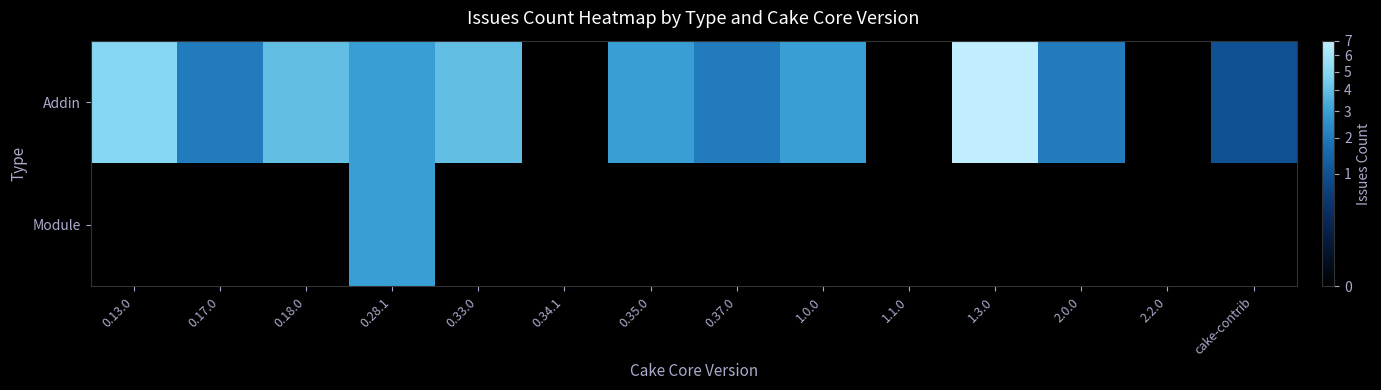

What is the difference between the highest and lowest values at 1.0.0?

3